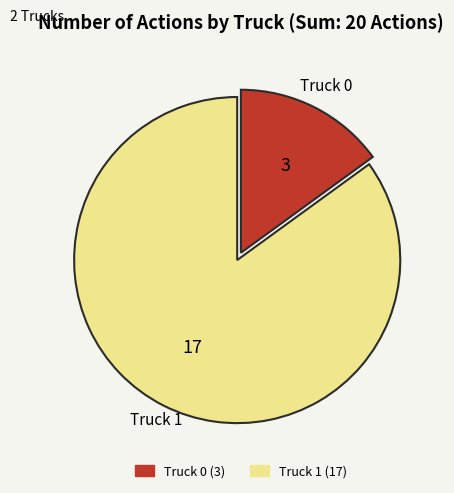

Which slice represents more than half of the pie?

Truck 1